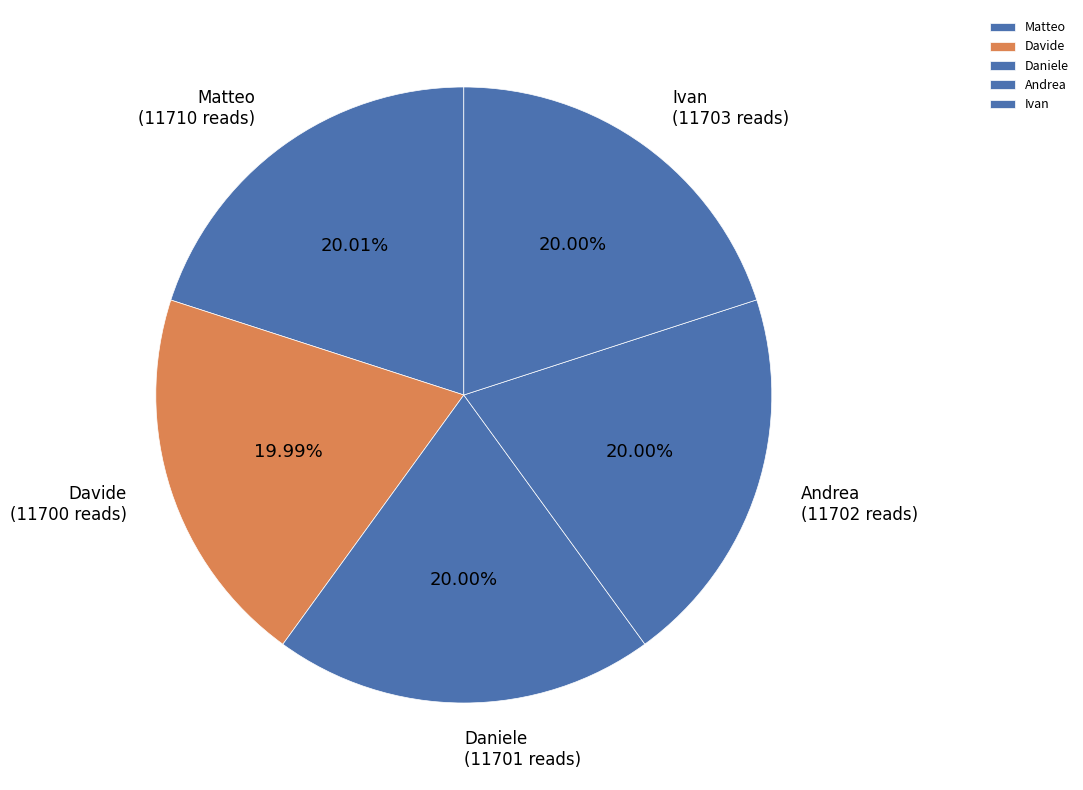

Is there a majority slice in this chart?

No